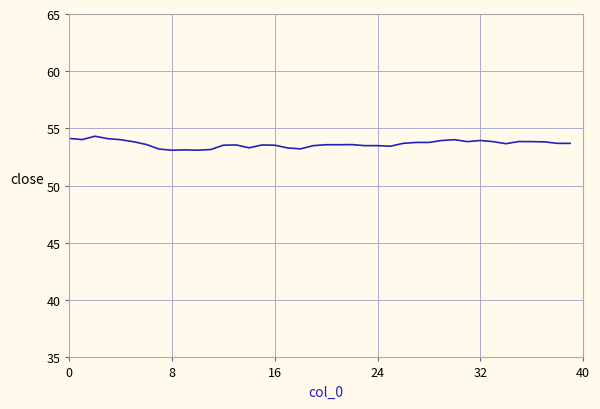

Count the number of categories in the chart.

40